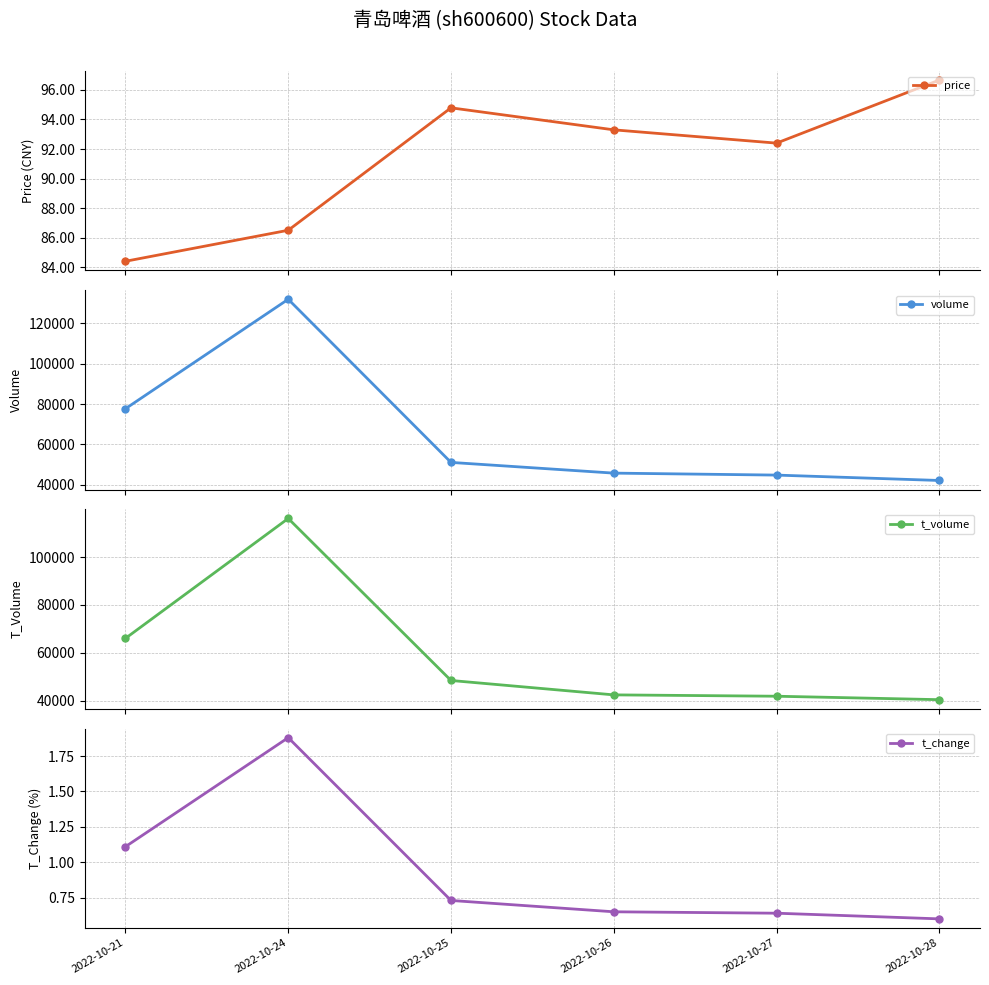

At 2022-10-21, list the series in order from smallest to largest.

t_change, price, t_volume, volume